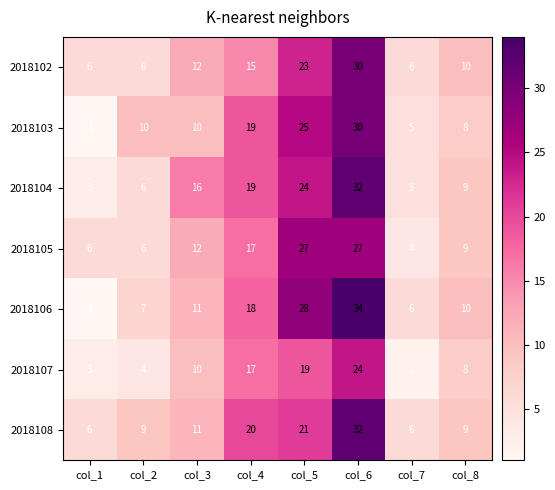

The 2018108 series shows 6 at col_7. True or false?

True